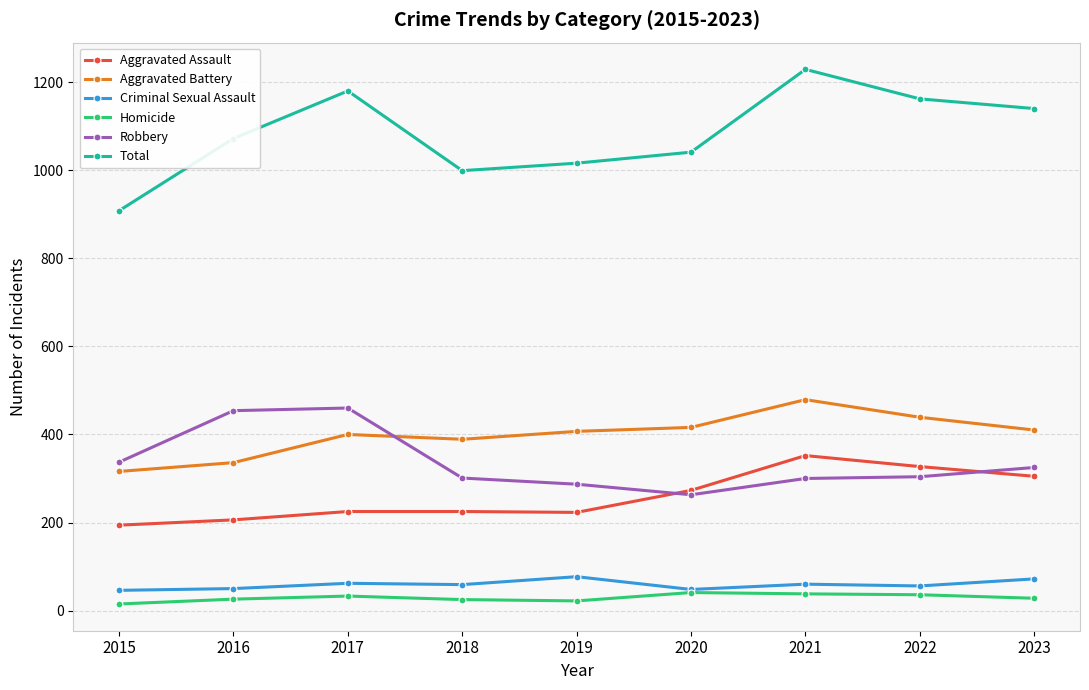

What is the spread (max minus min) of values at 2018?

974